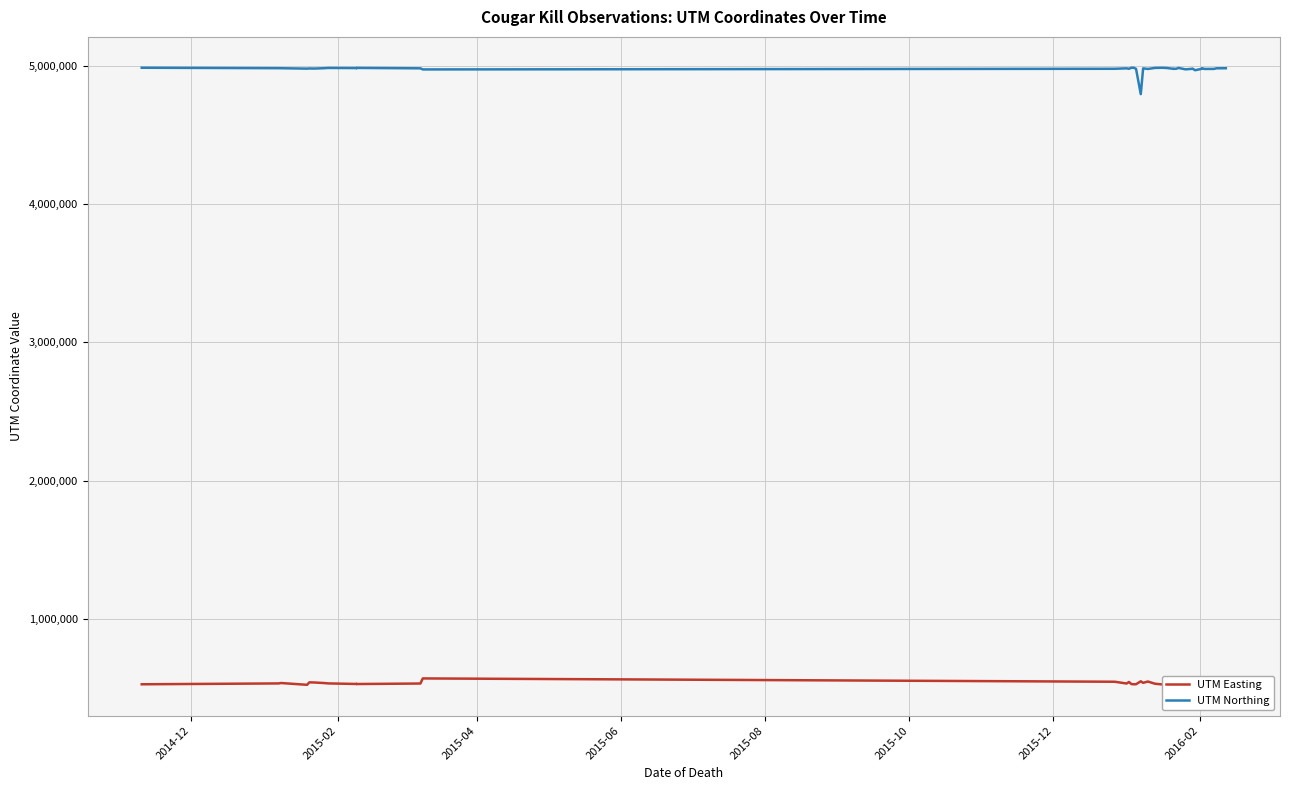

What is the sum of all UTM Northing values?

199050730